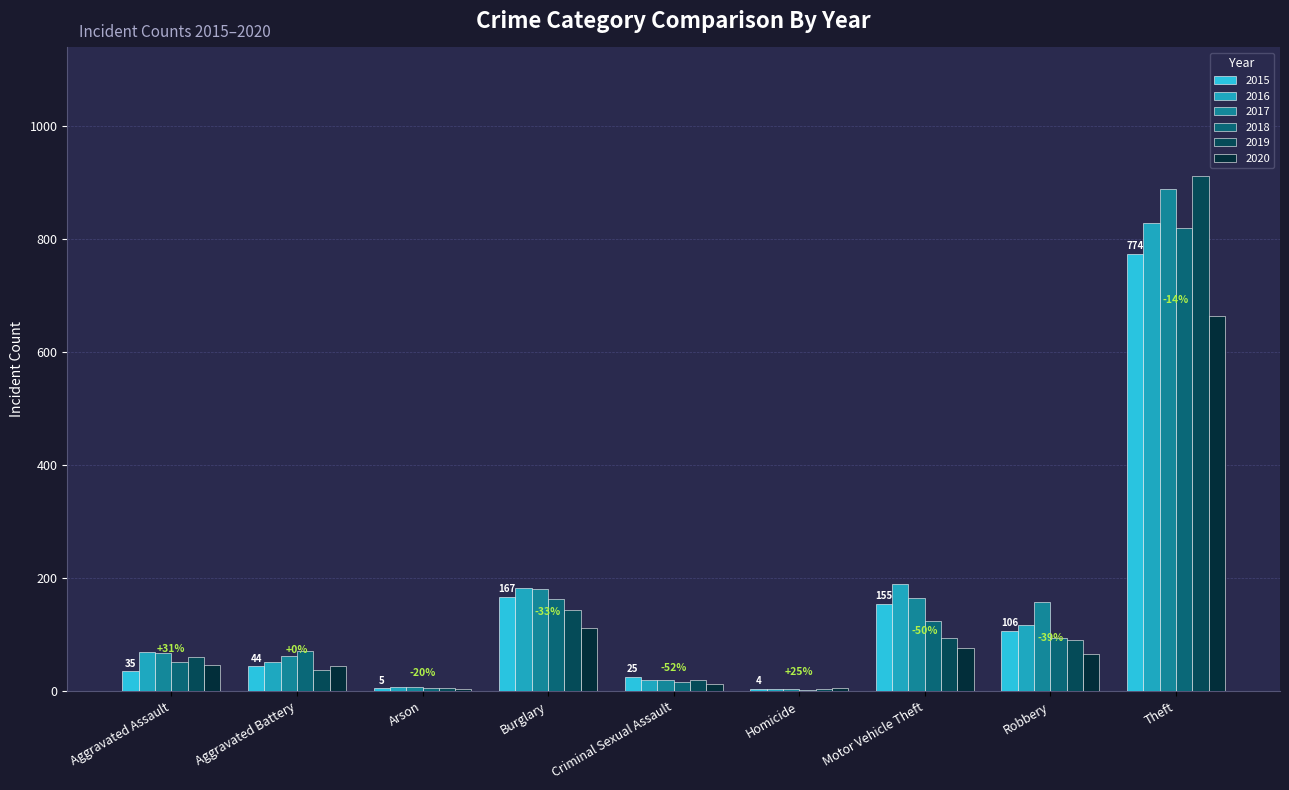

How many groups of bars are there?

9